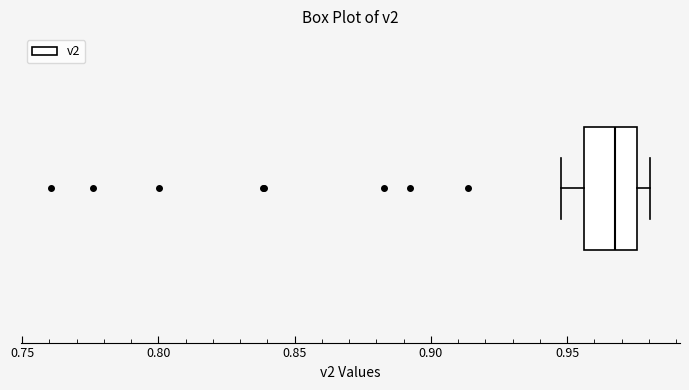

Where is the right edge of the box on the x-axis? The values are not printed on the chart, so give them approximately, as read against the axis.

0.975